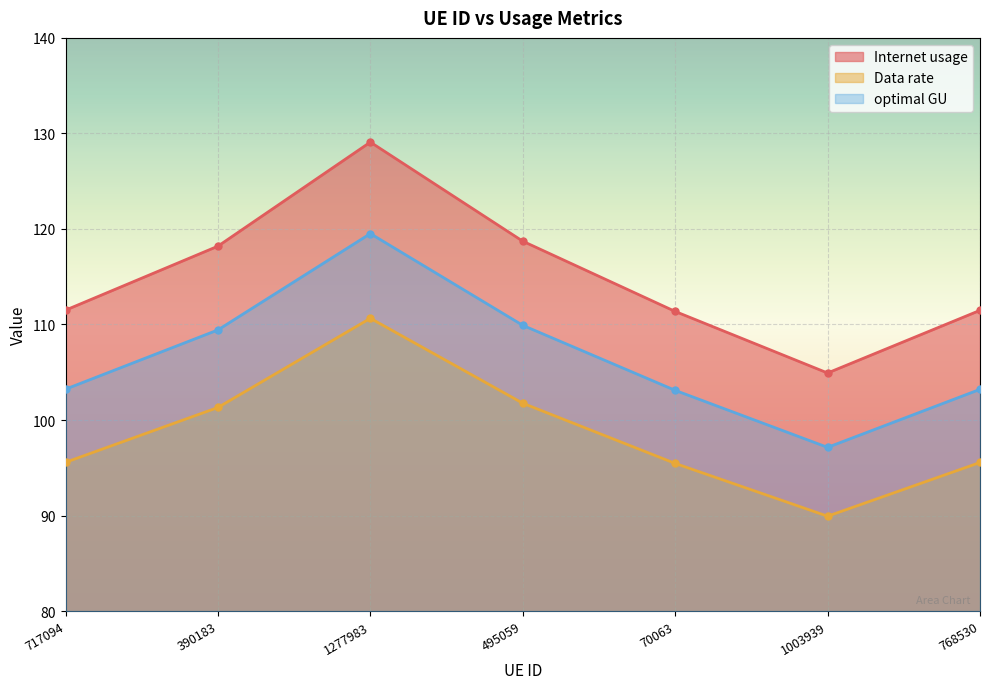

In Data rate, how many points are higher than both neighbors (excluding endpoints)?

1